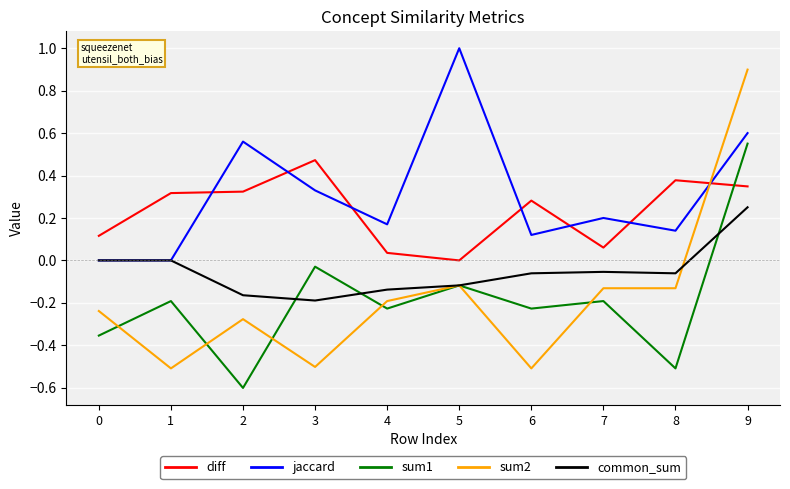

True or false: sum2 has more than 0 interior local peaks.

True